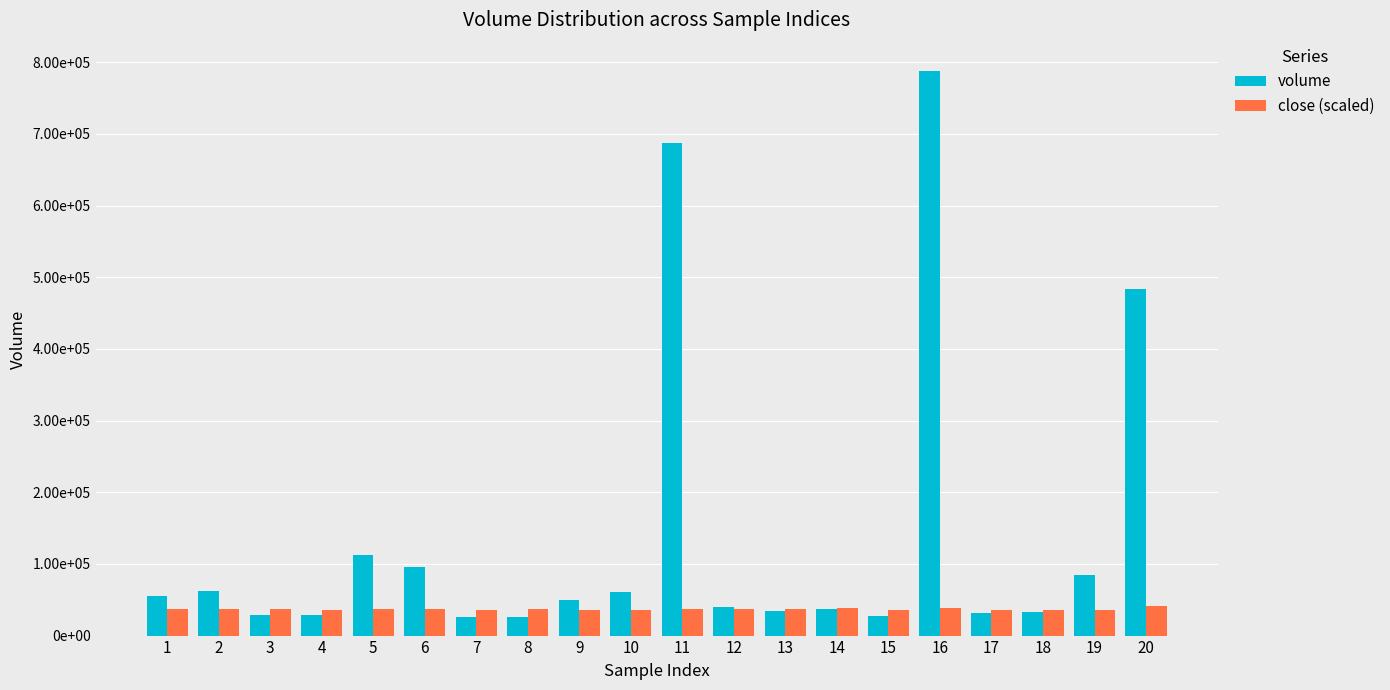

What are all the series names shown in the legend?

volume, close (scaled)